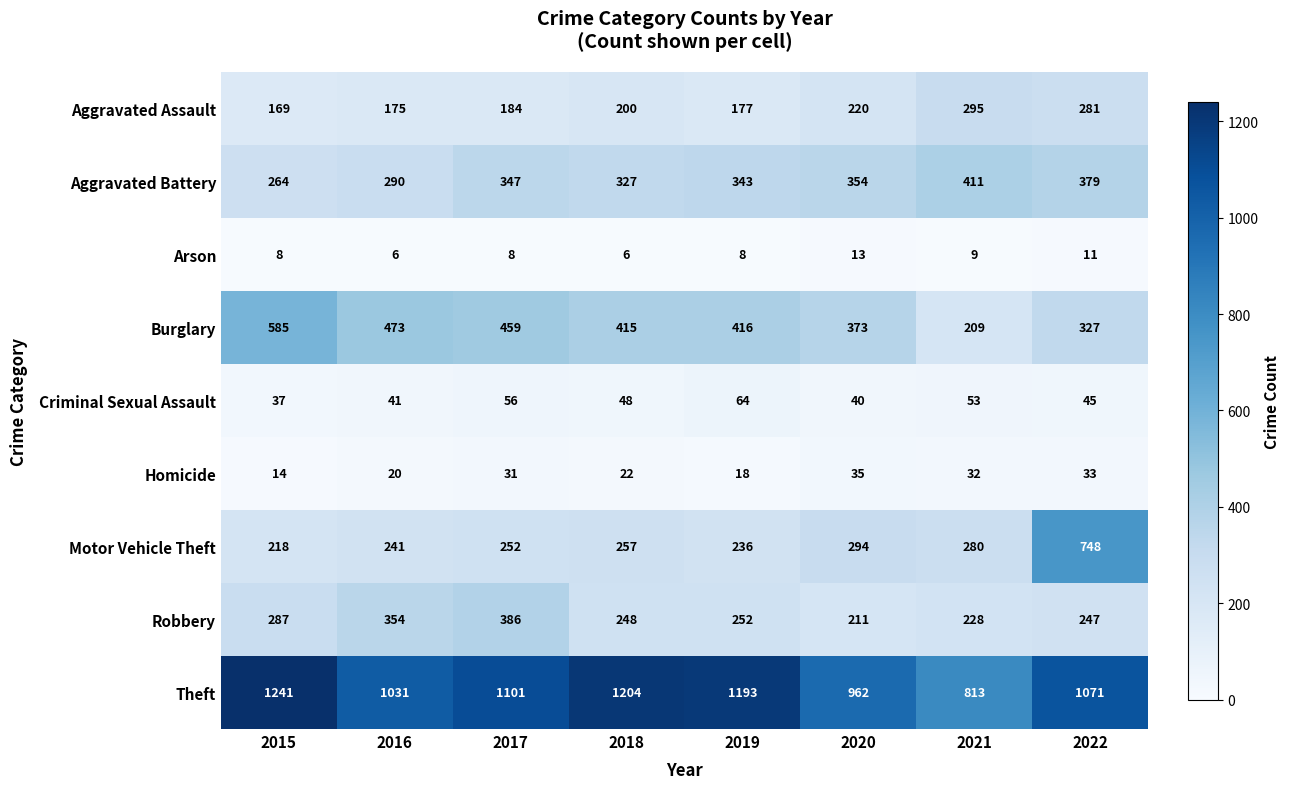

List the series in order of their peak value, lowest first.

Arson, Homicide, Criminal Sexual Assault, Aggravated Assault, Robbery, Aggravated Battery, Burglary, Motor Vehicle Theft, Theft